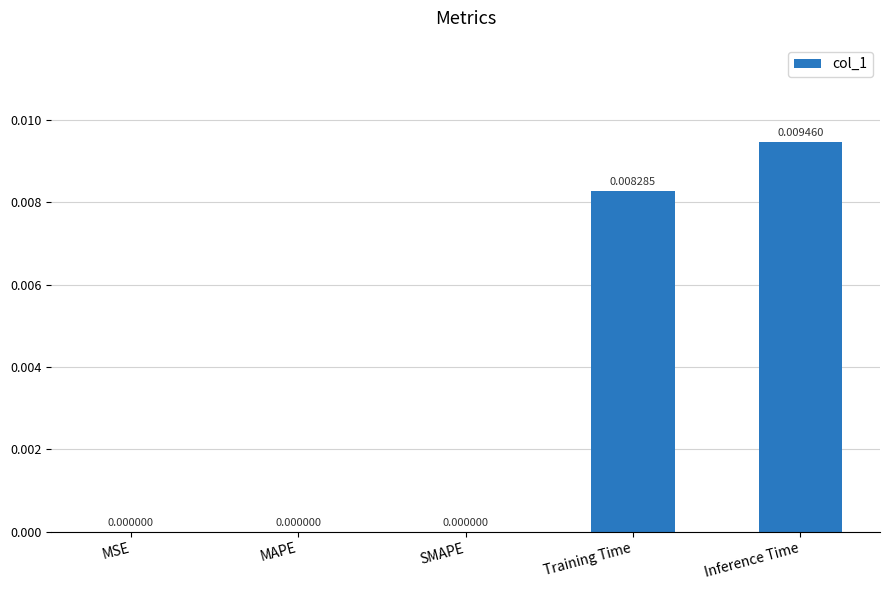

Which category has the highest value across all series?

Inference Time